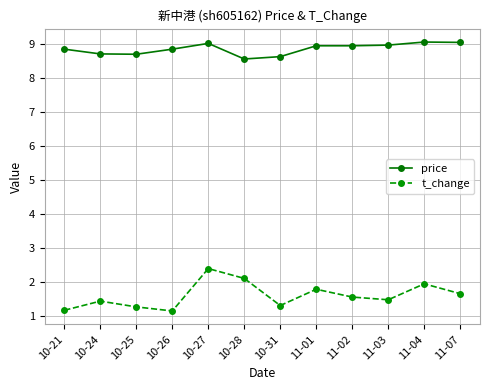

Between 10-25 and 11-07, which series saw the biggest shift?

t_change